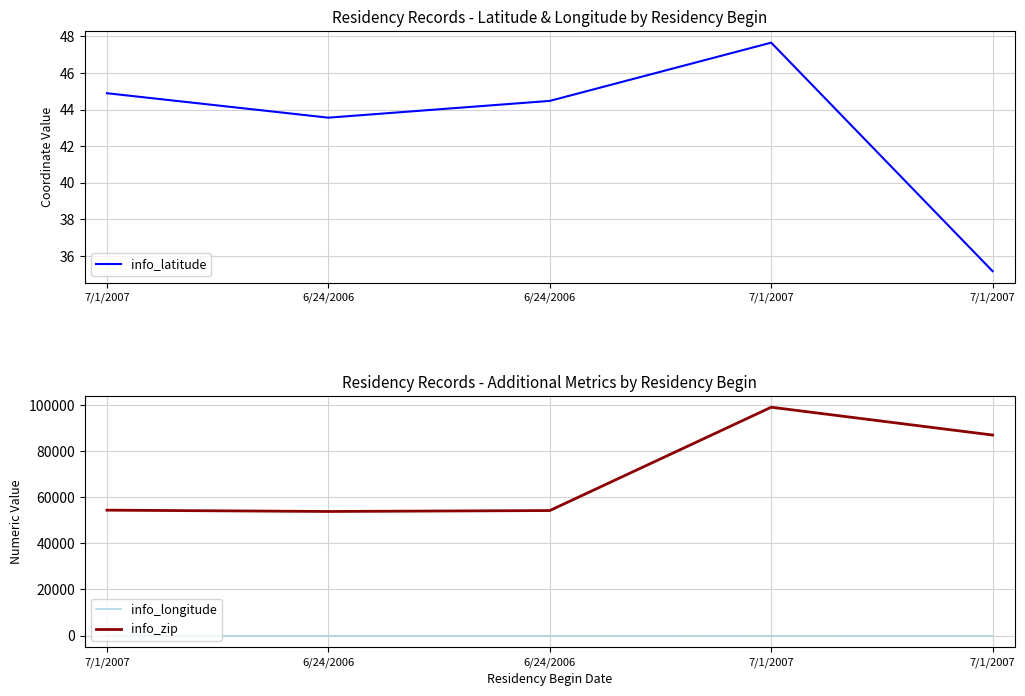

What is the difference between the info_latitude values at 7/1/2007 and 7/1/2007?

12.5